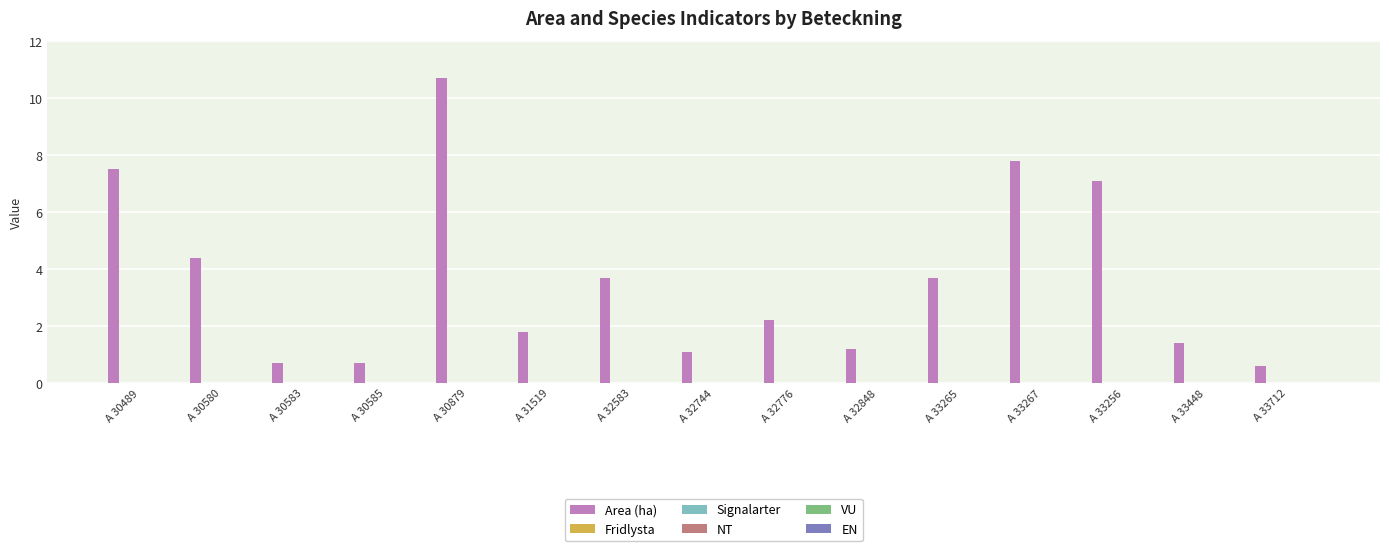

What is the sum of all values?

54.6